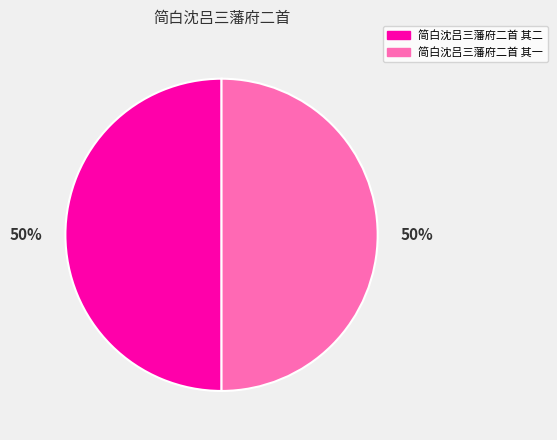

Is the sum of 简白沈吕三藩府二首 其一 and 简白沈吕三藩府二首 其二 greater than half?

Yes